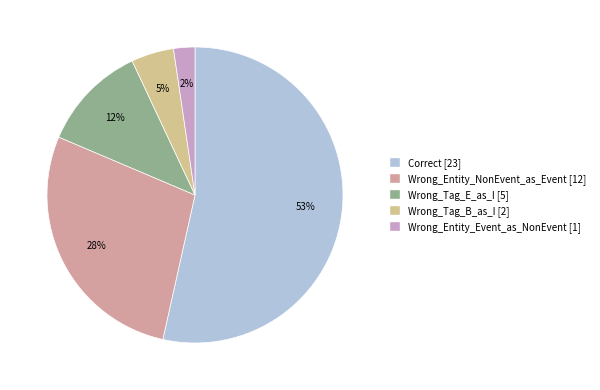

Is there a majority slice in this chart?

Yes